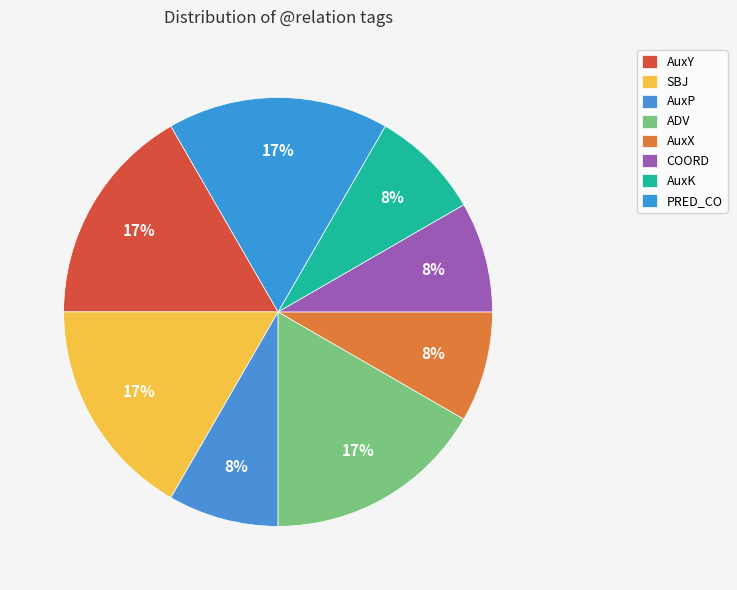

What percentage is the COORD slice, to the nearest percent?

8%